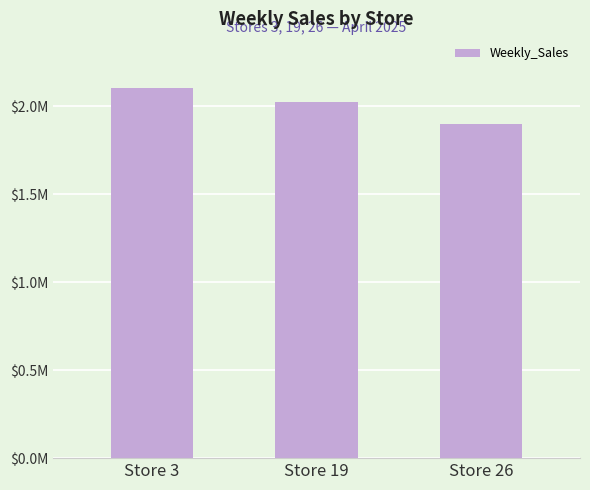

Approximately how many times larger is the value at Store 26 compared to Store 3?

0.9